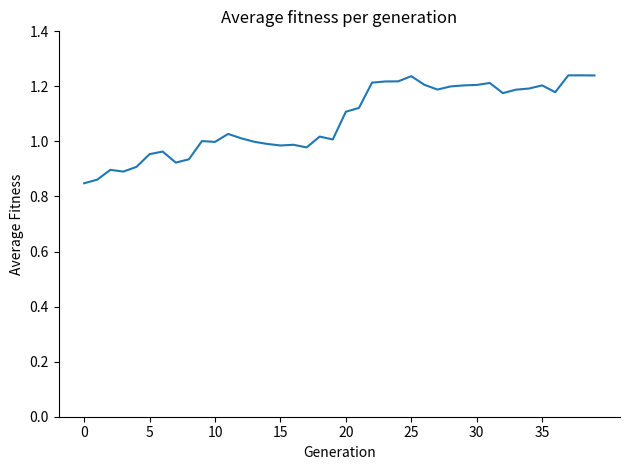

What is the difference between the maximum and minimum values?

0.4